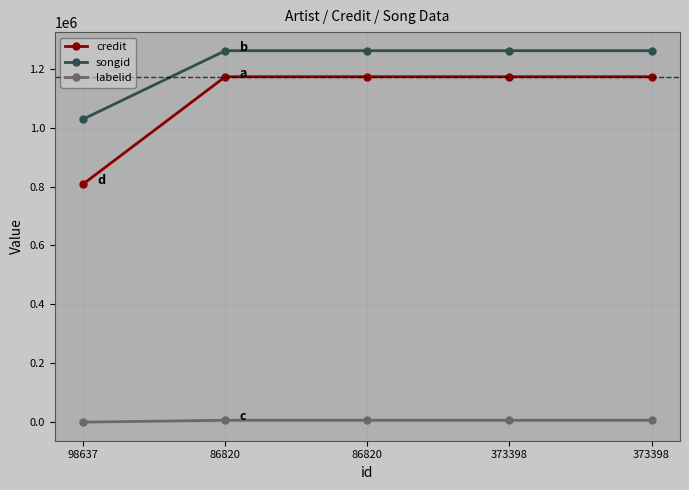

What is the difference between the maximum and minimum values in the labelid series?

6456